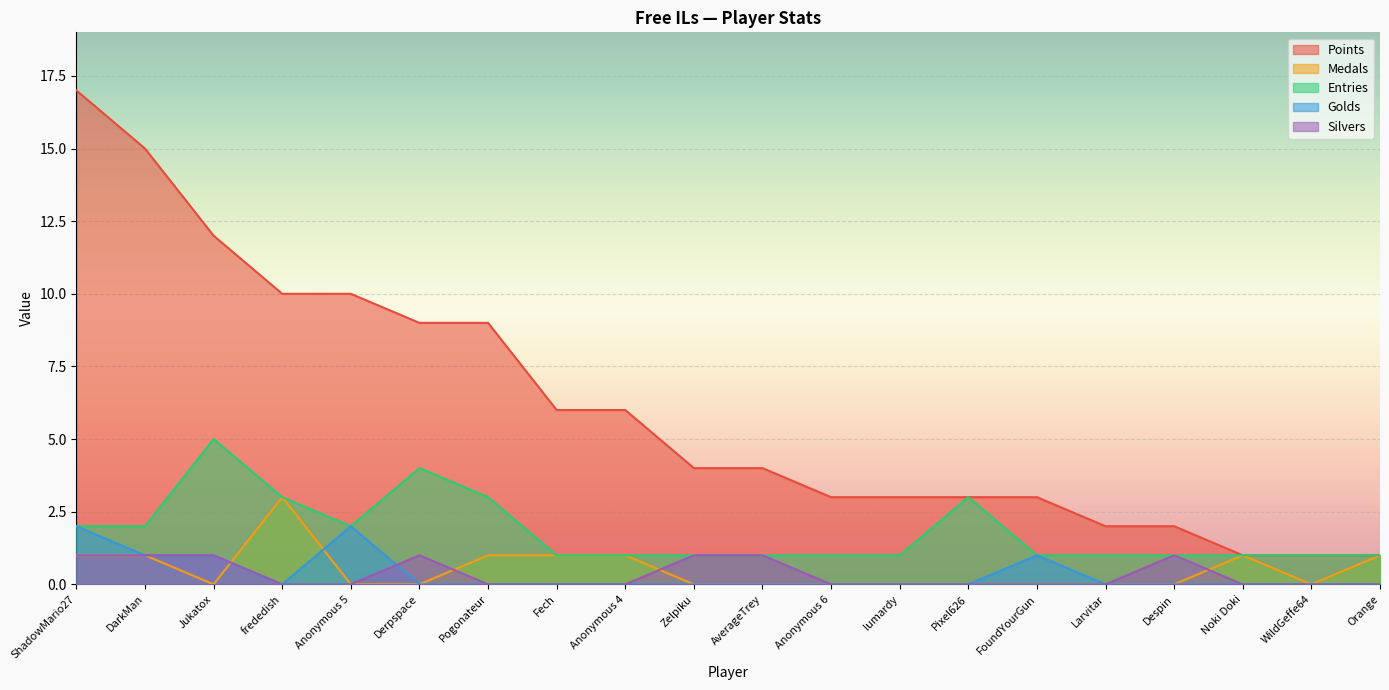

The Points series shows 17 at ShadowMario27. True or false?

True